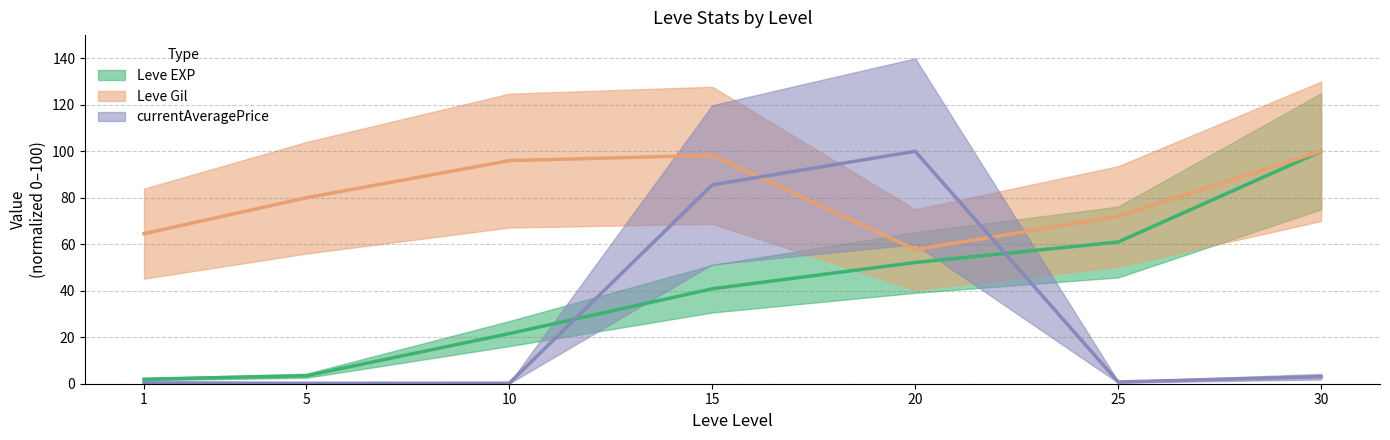

True or false: Leve Gil and Leve EXP intersect in this chart.

False